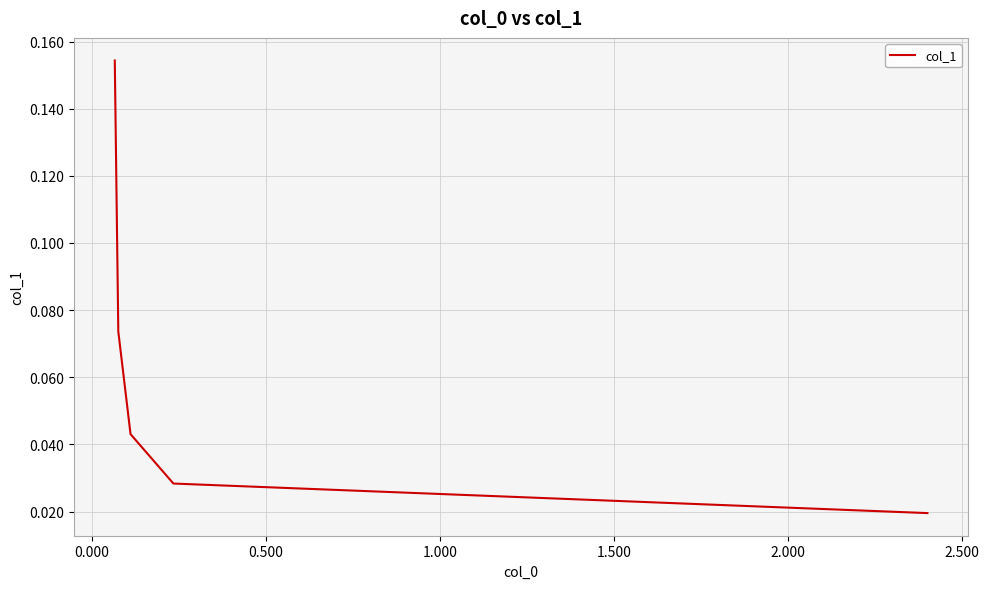

True or false: the data has more than 0 interior local peaks.

False